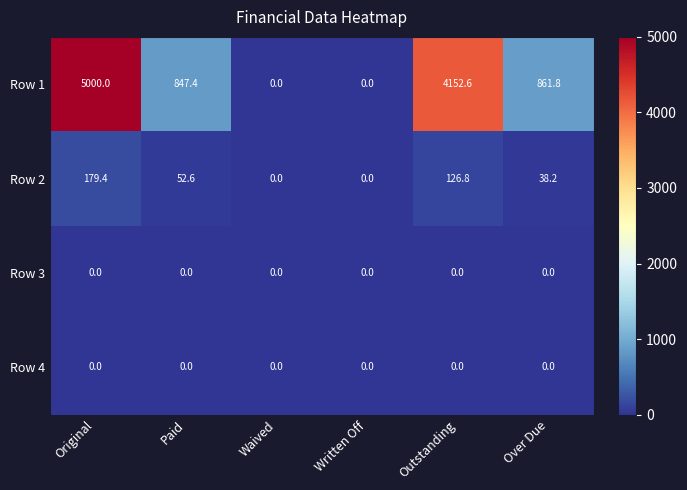

Which series has the widest spread of values?

Row 1